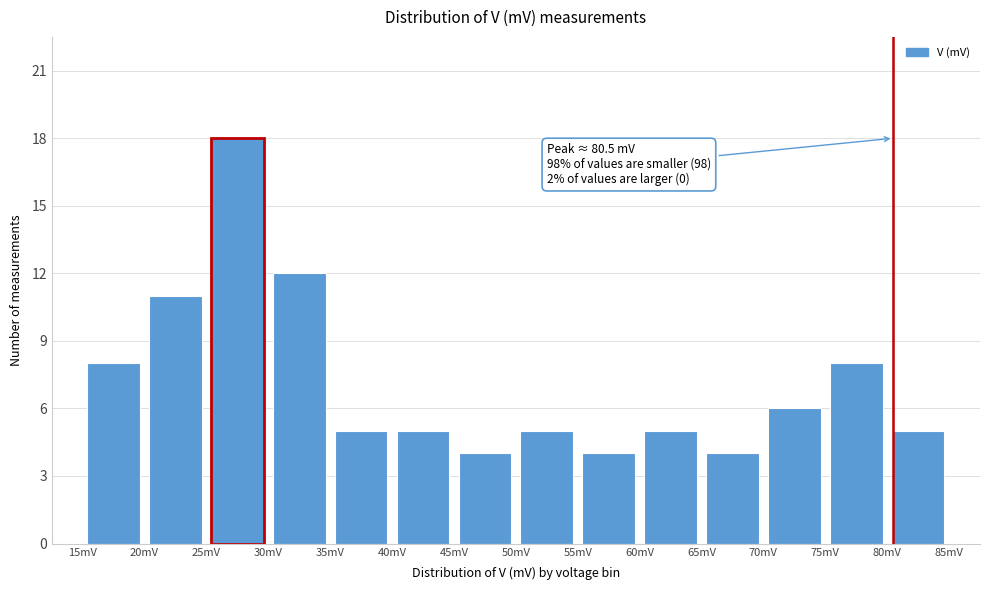

Which range on the x-axis has the tallest bar?

25 to 30